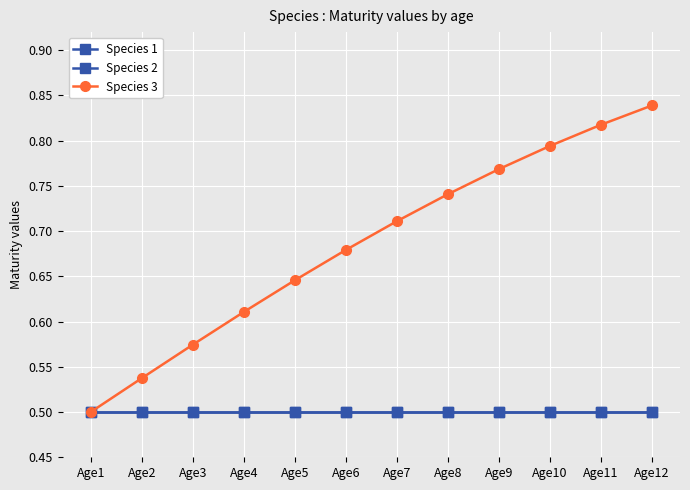

Does the chart have visible grid lines?

Yes